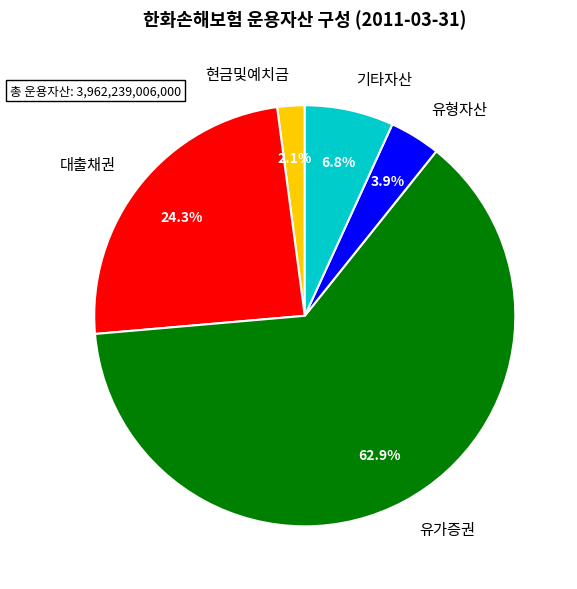

To the nearest percent, what is the difference between the 유가증권 and 기타자산 slice percentages?

56%